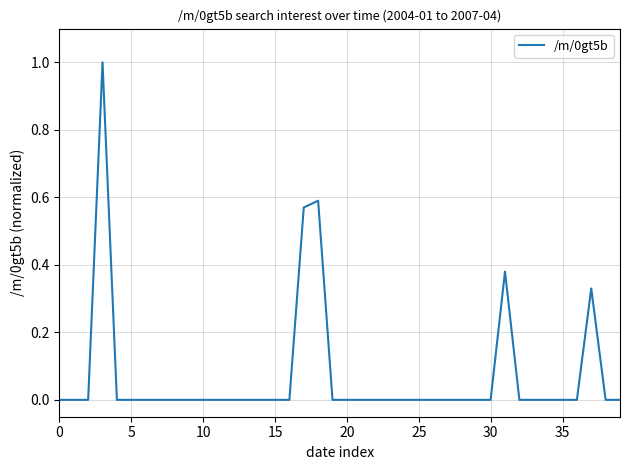

Does the chart have visible grid lines?

Yes